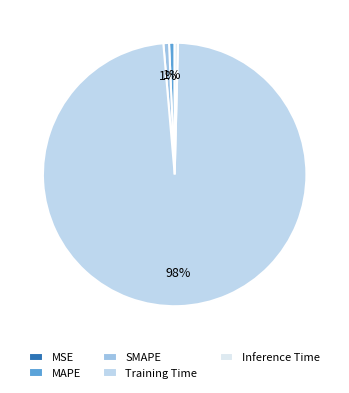

The Training Time slice represents 99% of the pie. True or false?

False